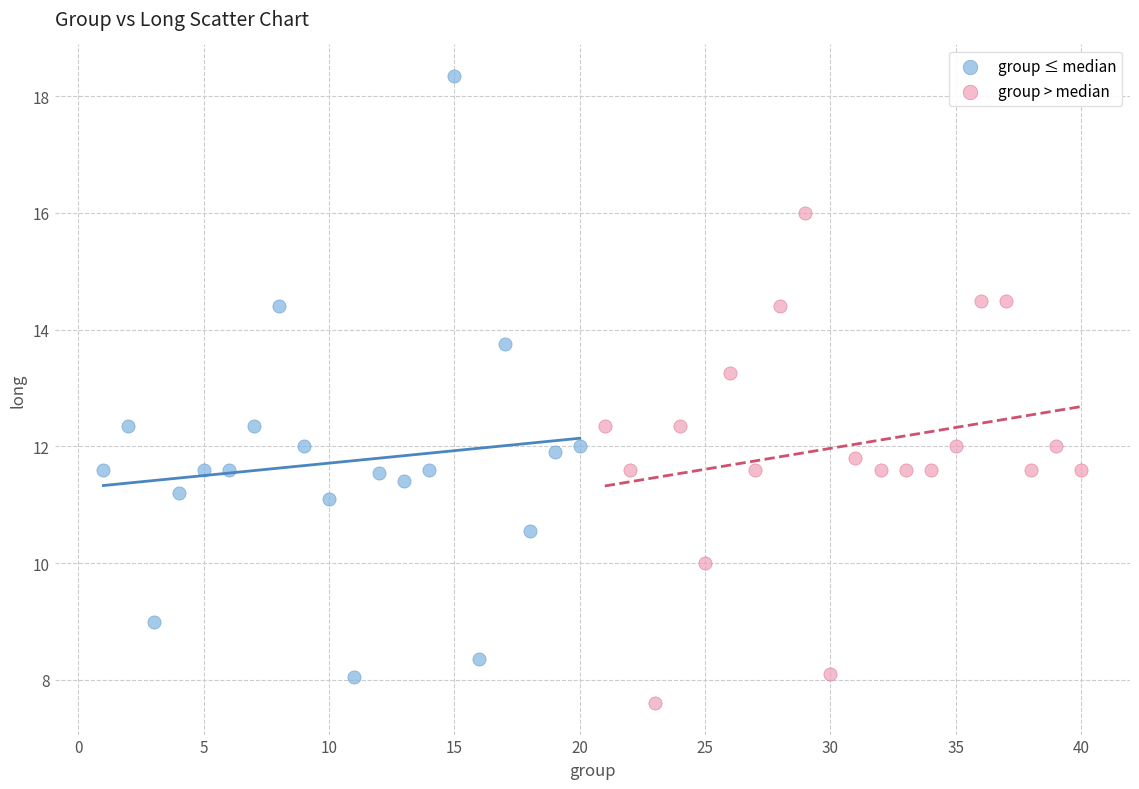

Which series has the widest spread of Y values?

group ≤ median